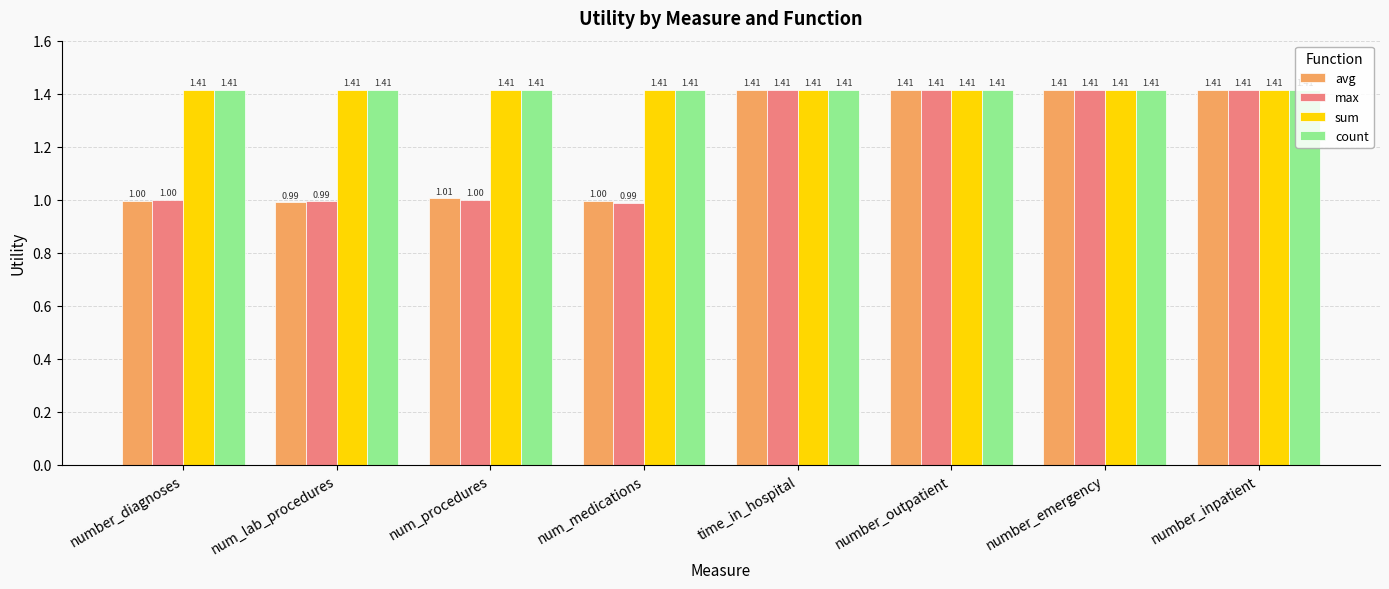

What is the label of the 3rd bar from the left?

num_procedures